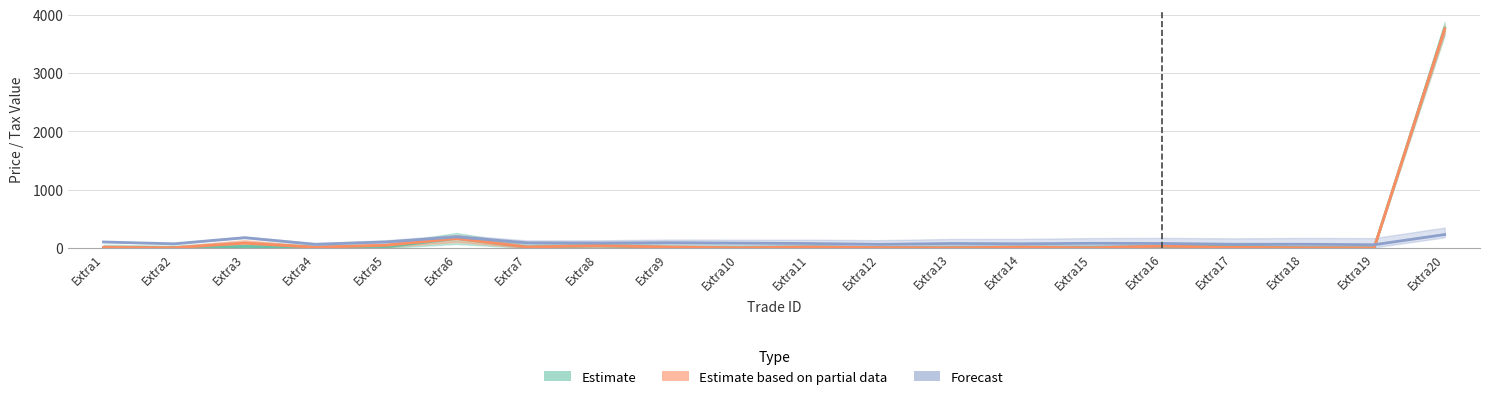

What is the sum of all entry_price values?

4155.1